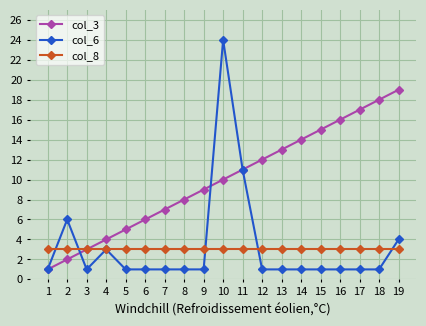

What is the sum of all col_6 values?

62